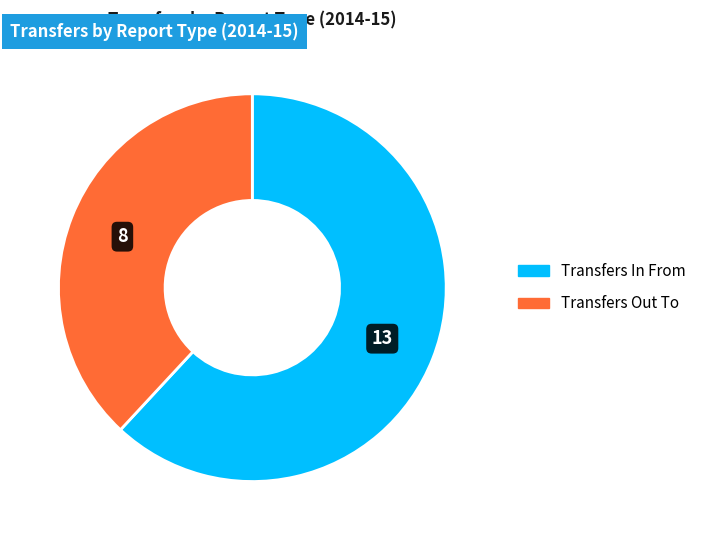

Count the number of slices in the pie.

2